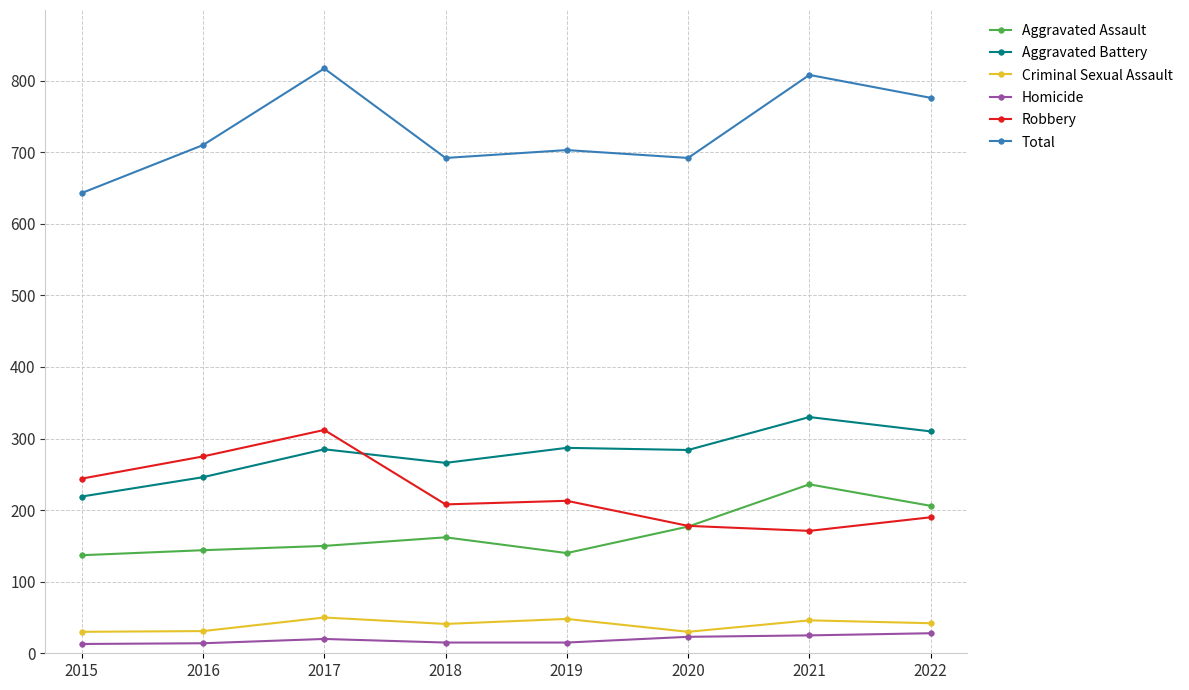

What is the difference between the maximum and second lowest values in the Homicide series?

14